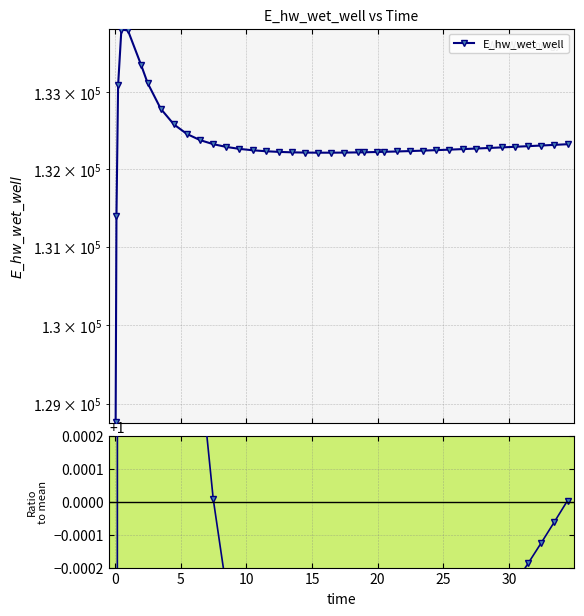

The chart shows a value of 1.5 at 16. True or false?

False